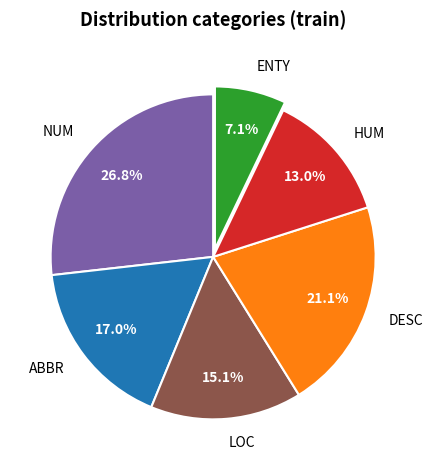

Is the sum of ABBR and DESC greater than half?

No